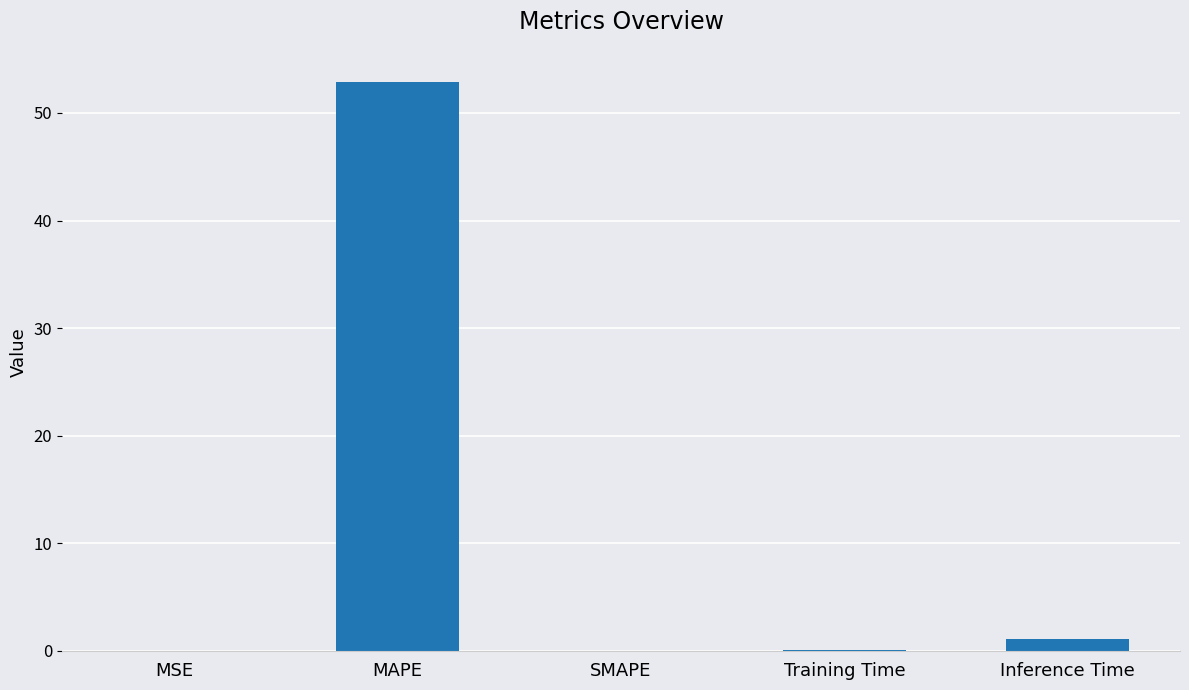

Which has a higher value, MSE or MAPE?

MAPE